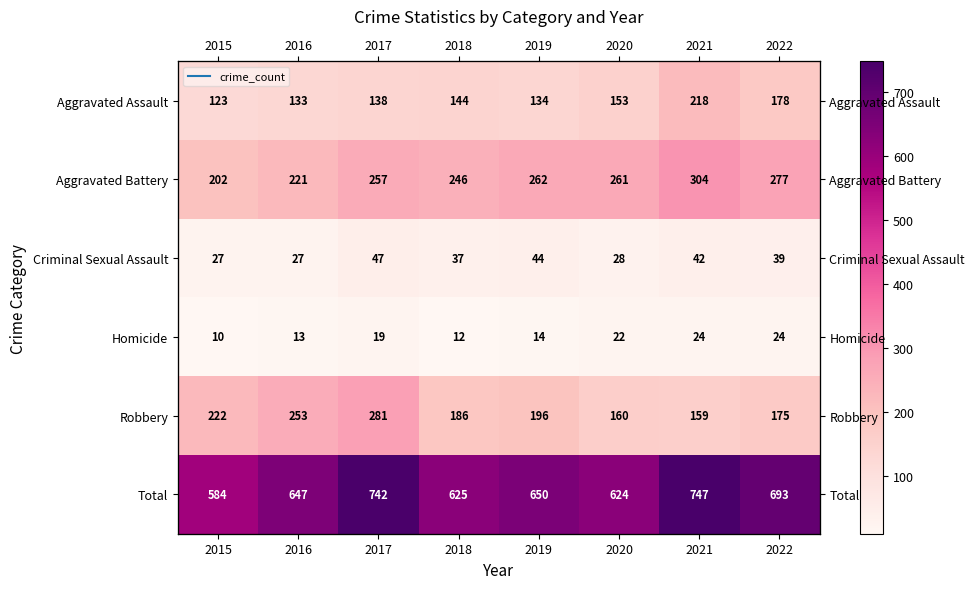

What is the total value across all series at 2020?

1248